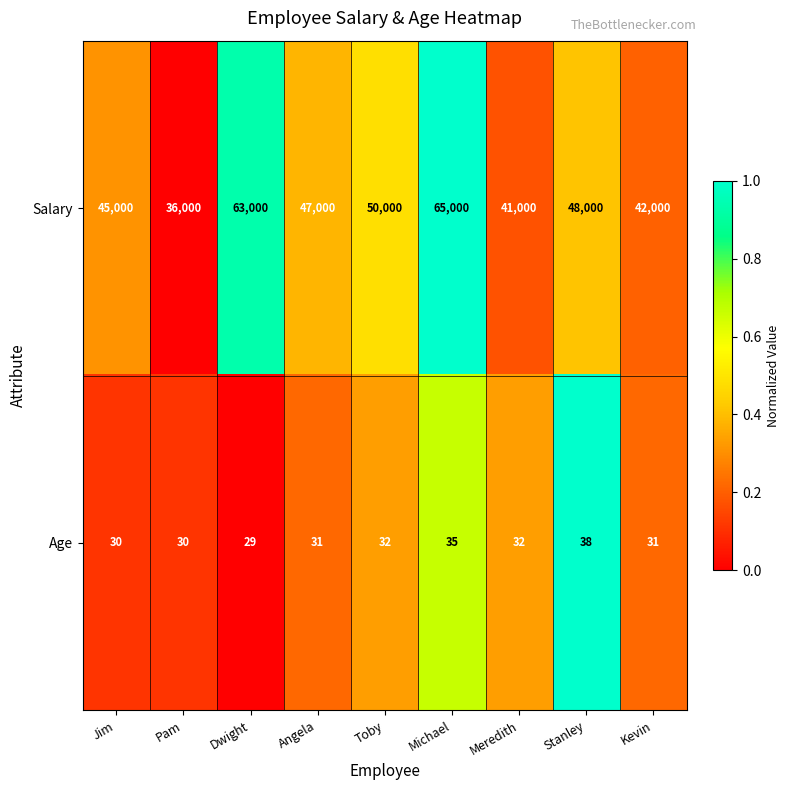

List the series in order of their peak value, lowest first.

Age, Salary